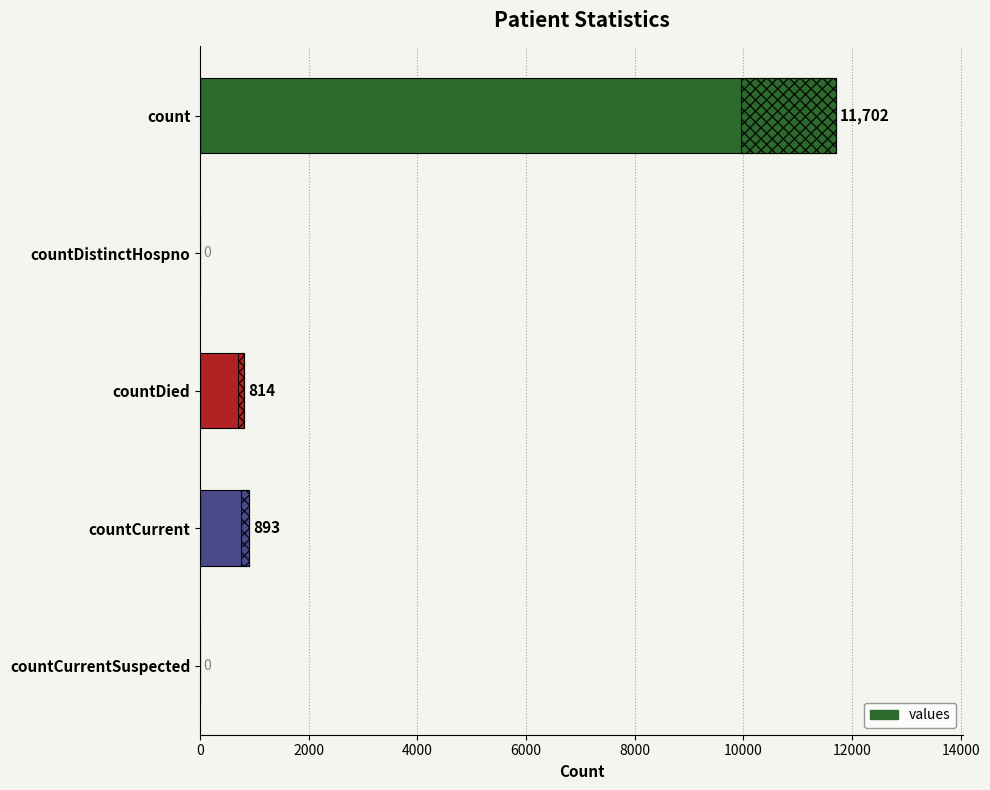

What is the difference between the maximum and minimum values?

11702